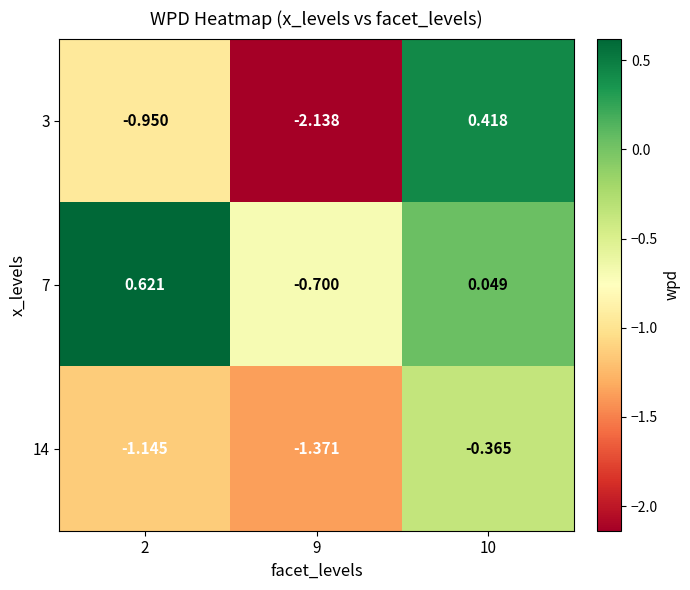

Is the value of 7 at 2 greater than the value of 3 at 9?

Yes